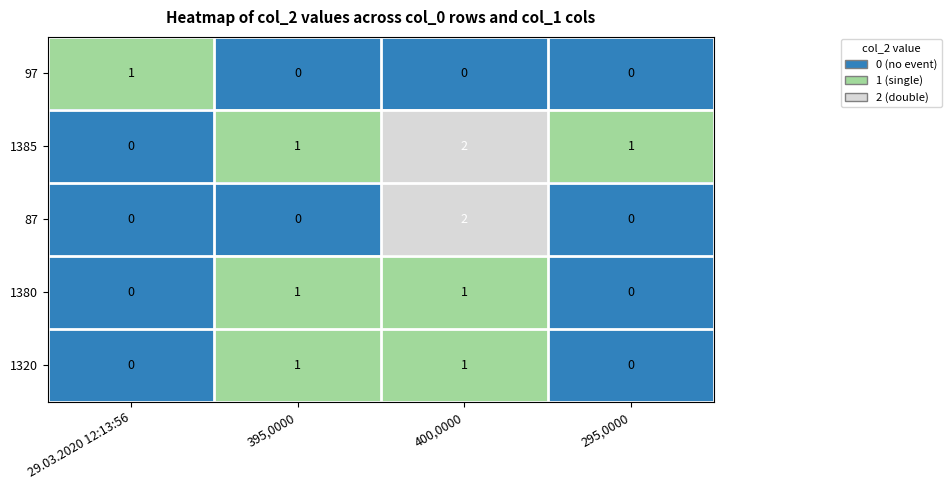

Which series has the largest total across all categories?

1385